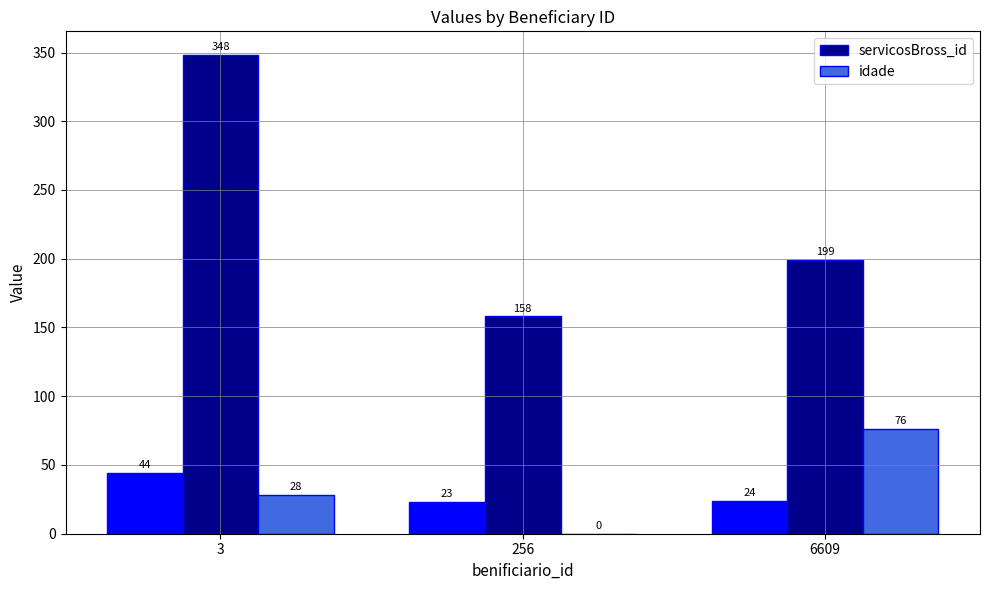

What is the value of the idade bar at the 3rd from the left?

76